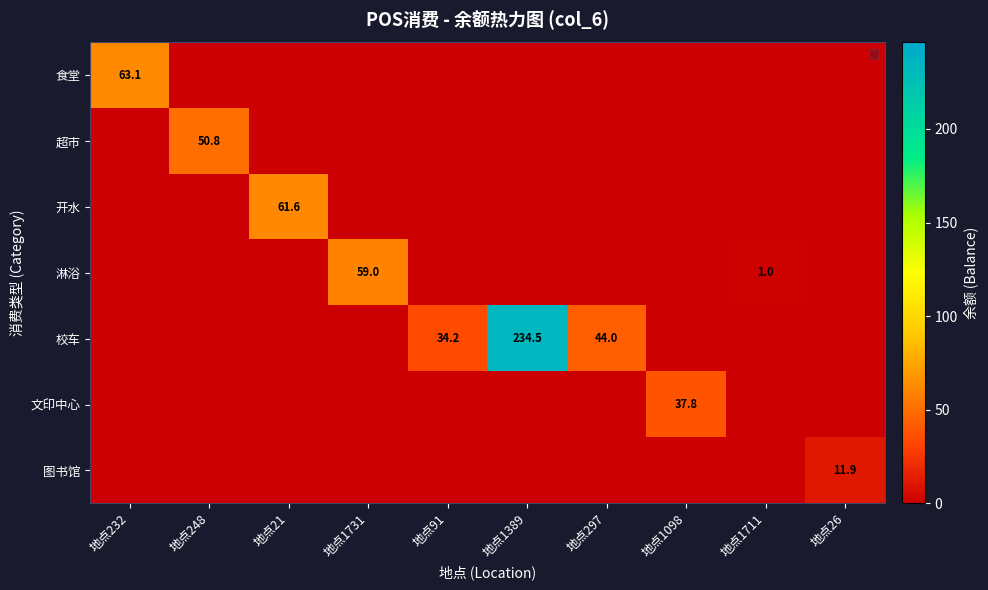

The value of 食堂 at 地点232 is 108.0. True or false?

False